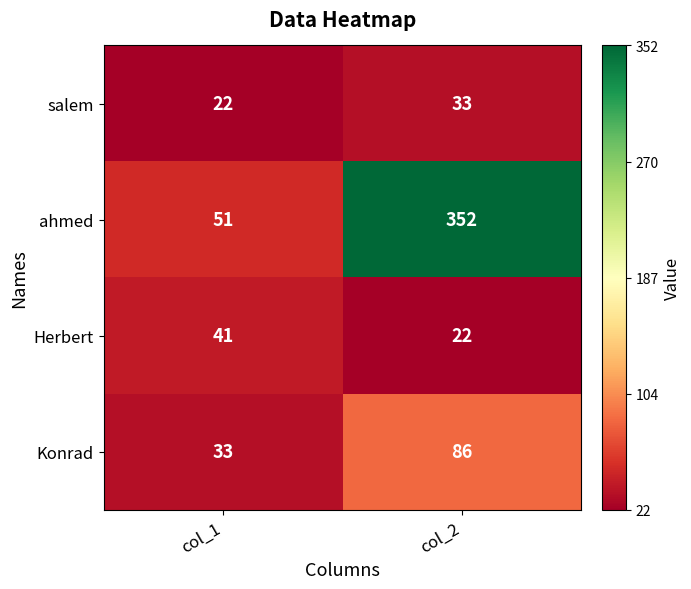

What value does the salem series have at col_1, to the nearest 5?

20